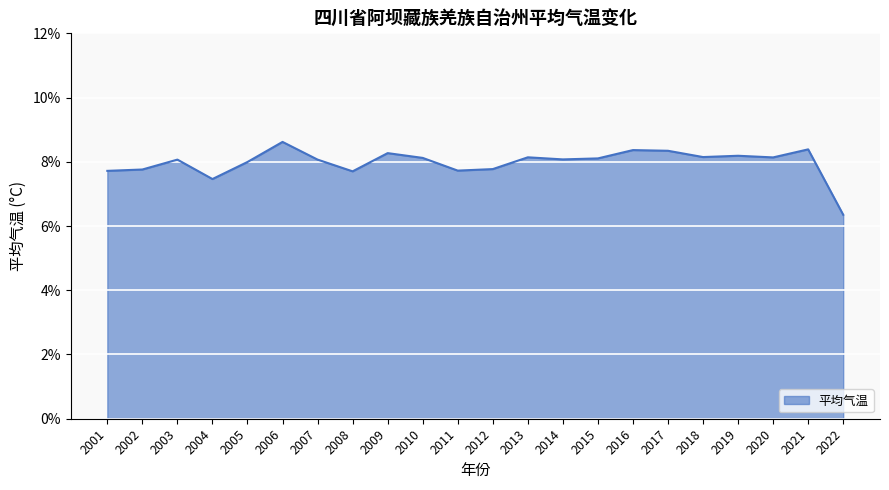

At which category does the chart reach its minimum across all series?

2022